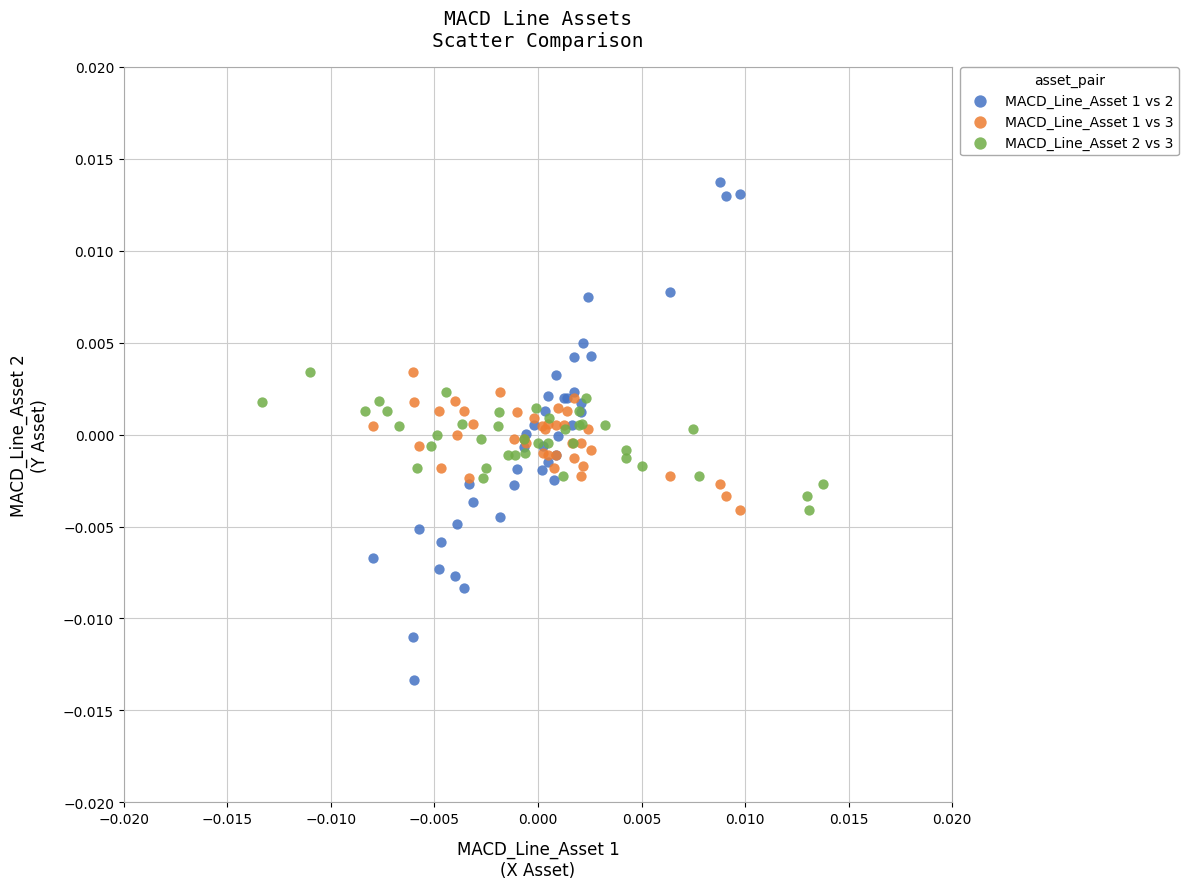

Which series has the largest Y range (max minus min)?

MACD_Line_Asset 1 vs 2